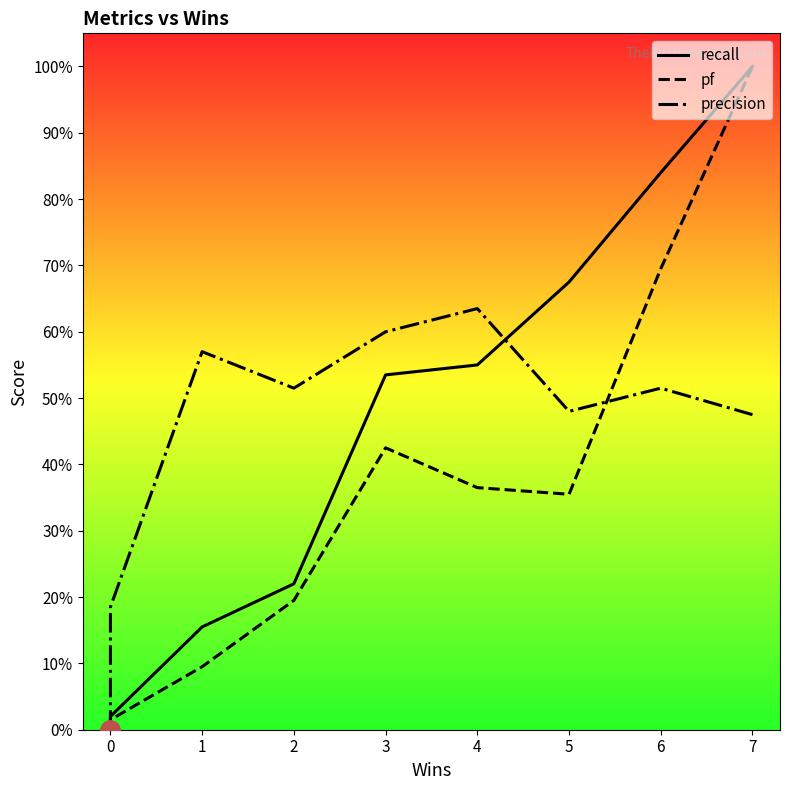

How many data points in pf are above 0?

8